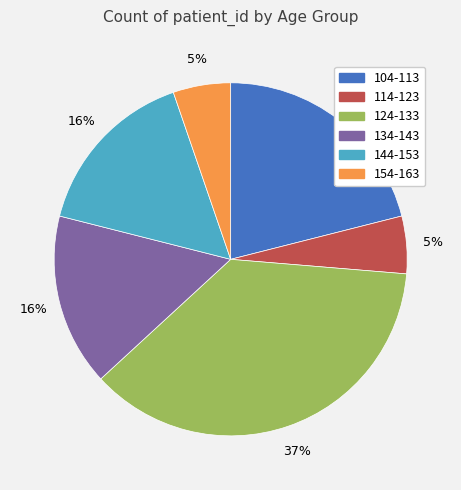

Is there any slice that represents more than half of the pie?

No